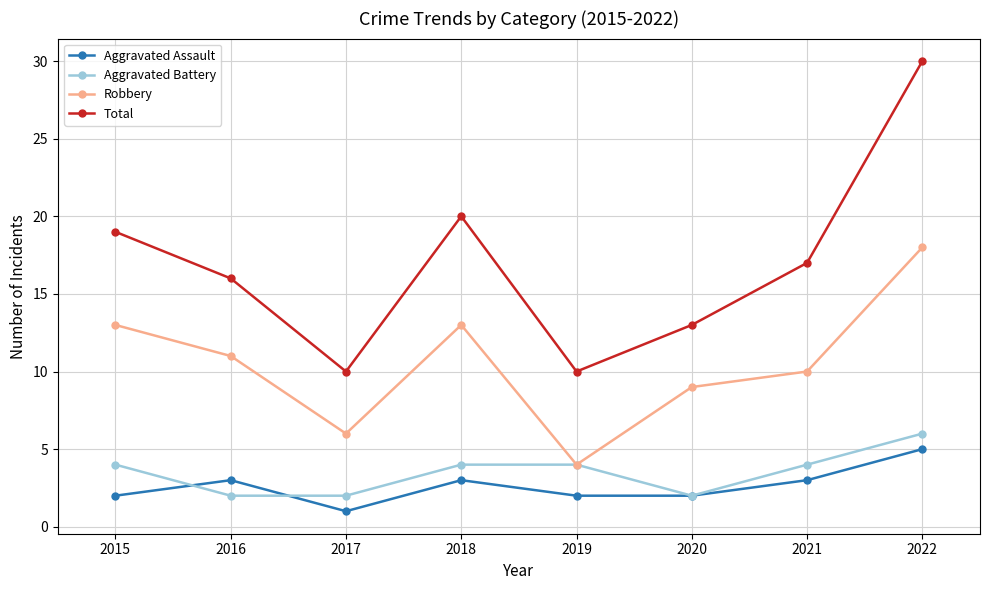

How many Aggravated Assault values are between 2 and 3?

6